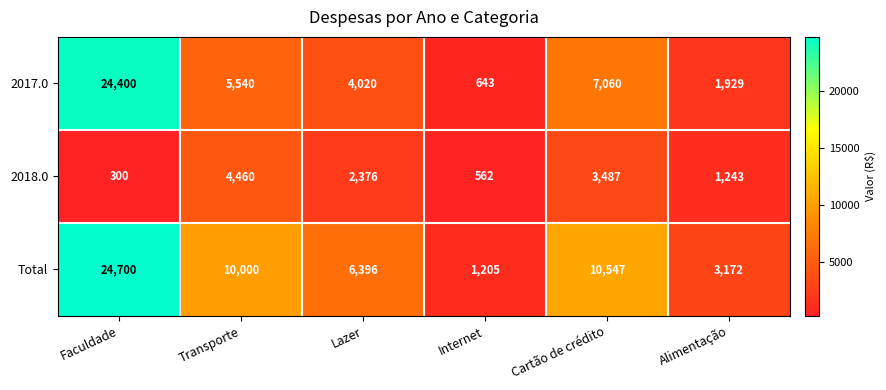

What is the smallest value displayed?

300